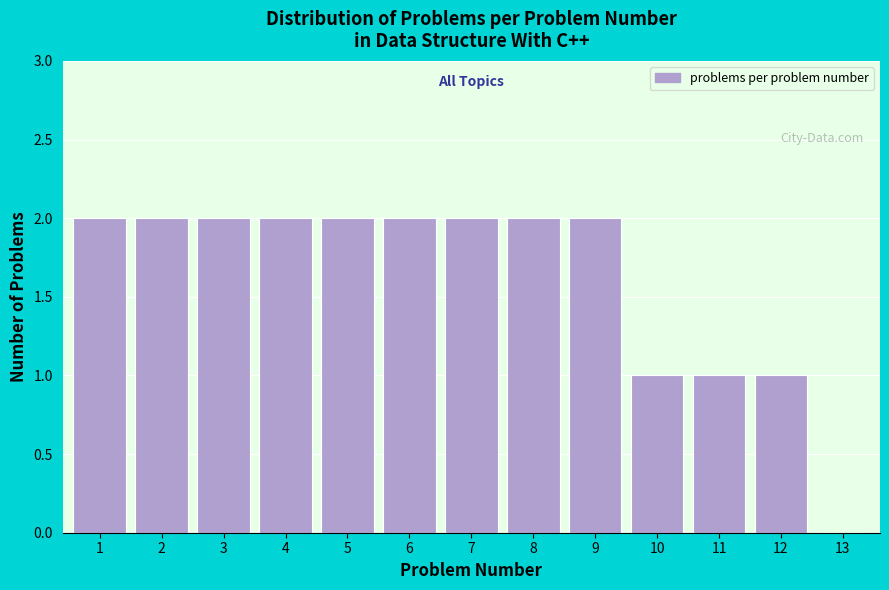

Reading left to right, what are all the values shown in this chart?

1=2	2=2	3=2	4=2	5=2	6=2	7=2	8=2	9=2	10=1	11=1	12=1	13=0